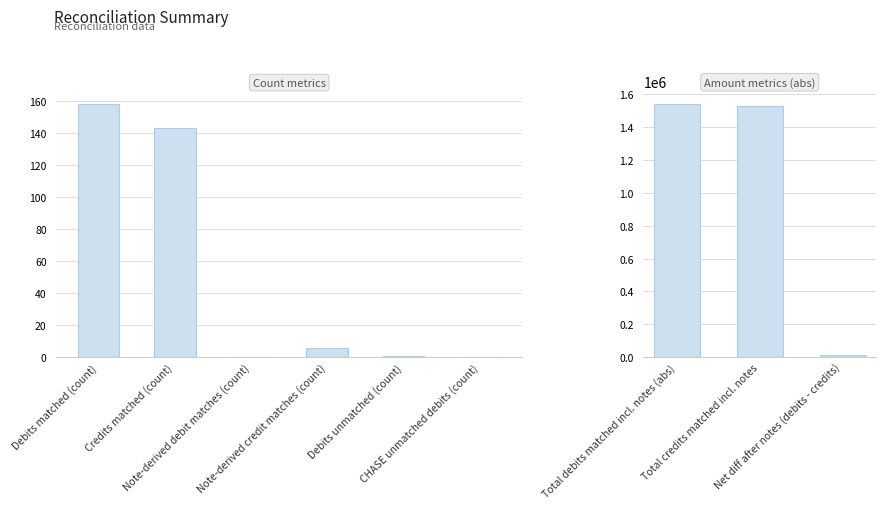

Reading right to left, transcribe all the data shown in this chart.

13021.8	1525609.0	1538630.8